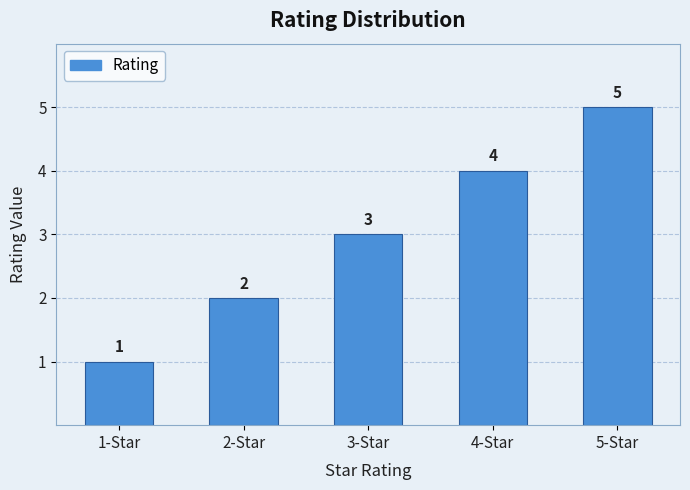

What is the difference between the maximum and second lowest values?

3